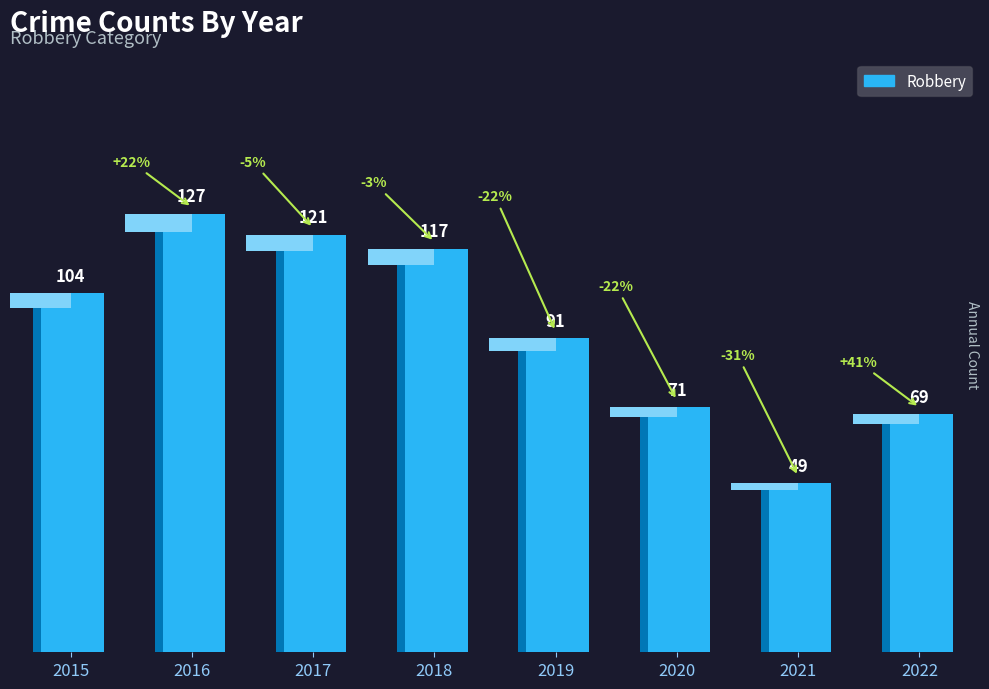

Reading left to right, transcribe all the data shown in this chart.

104	127	121	117	91	71	49	69